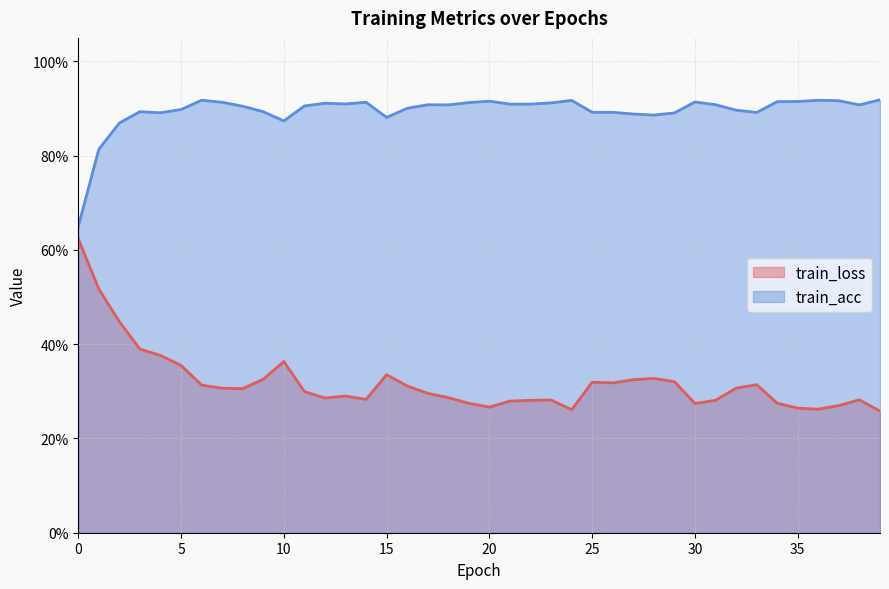

The value of train_acc at 38 is 0.2. True or false?

False